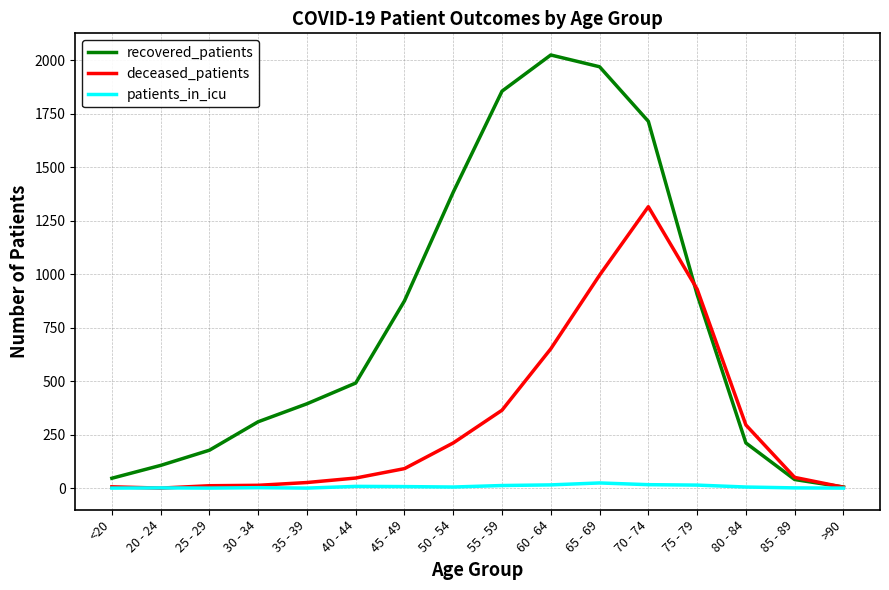

Is it true that deceased_patients equals 295 at 80 - 84?

True